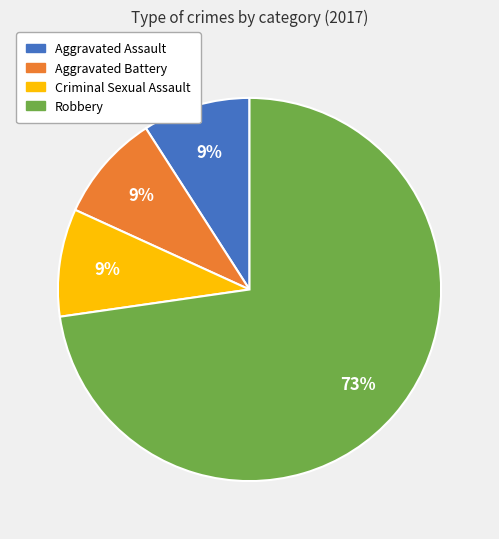

Which category has the biggest portion of the pie?

Robbery